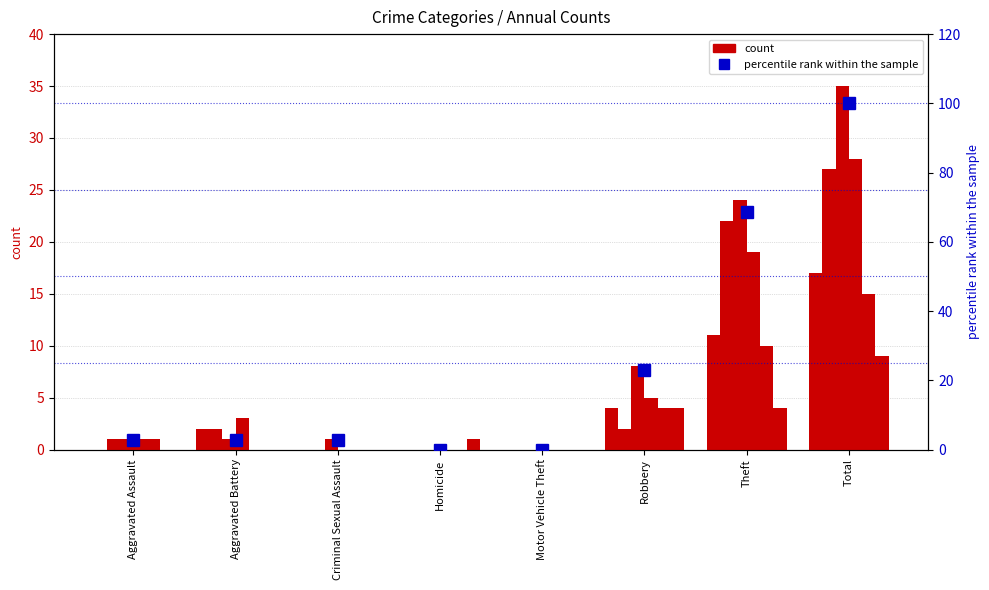

Are the bars horizontal?

No